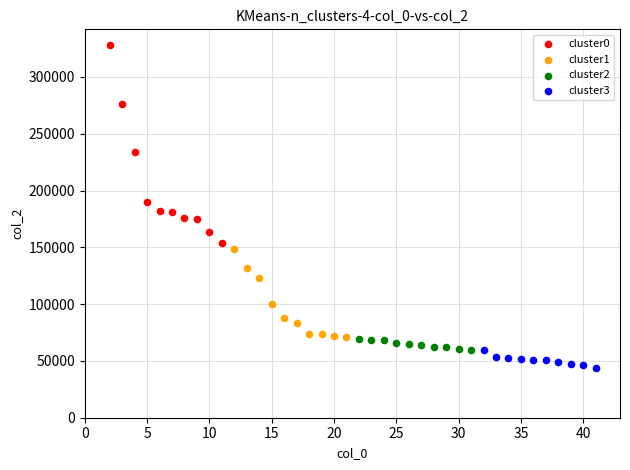

Which series reaches the maximum Y coordinate?

cluster0